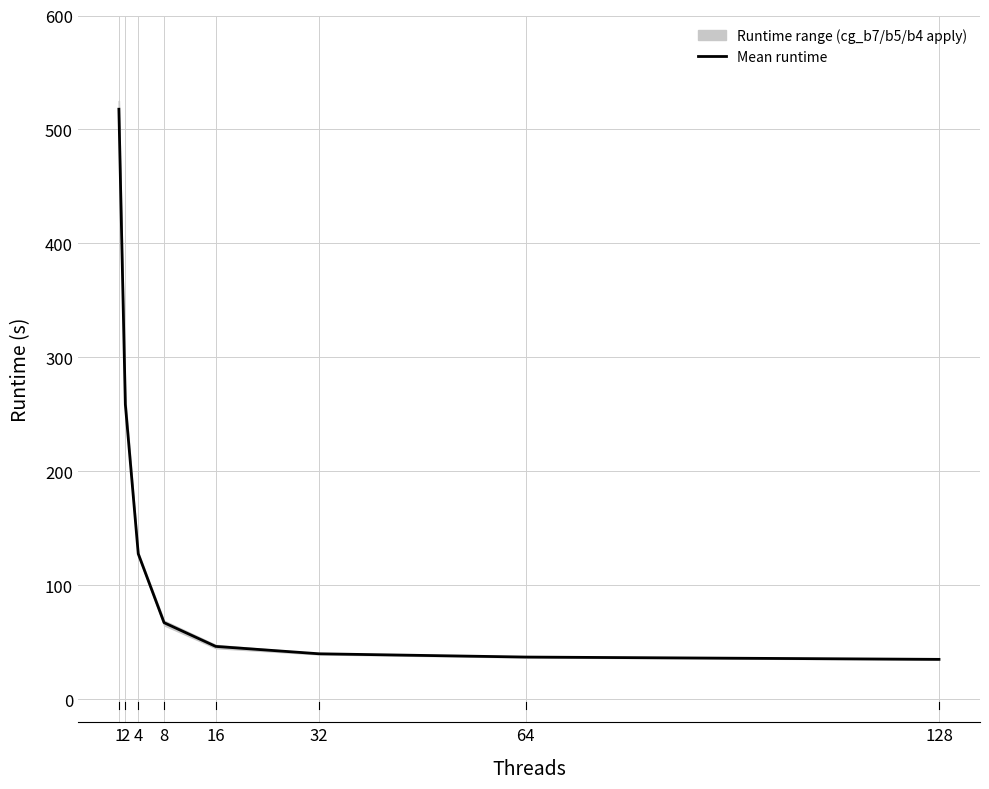

List the labels in order of value, smallest first.

128, 64, 32, 16, 8, 4, 2, 1